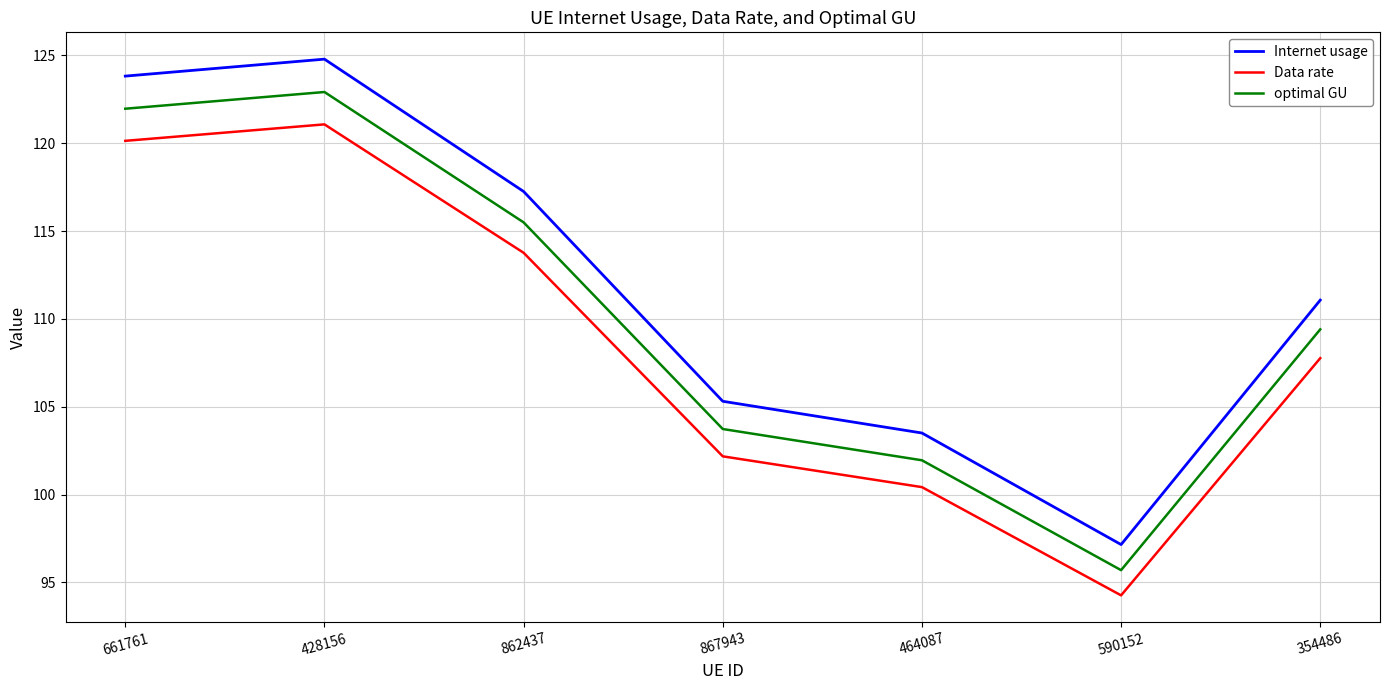

What is the average value of the Data rate series?

108.5